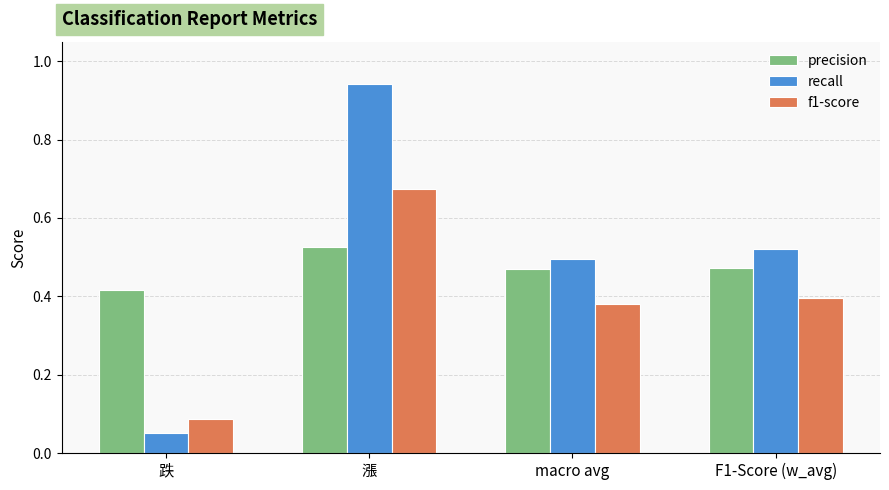

Which category has the lowest value across all series?

跌